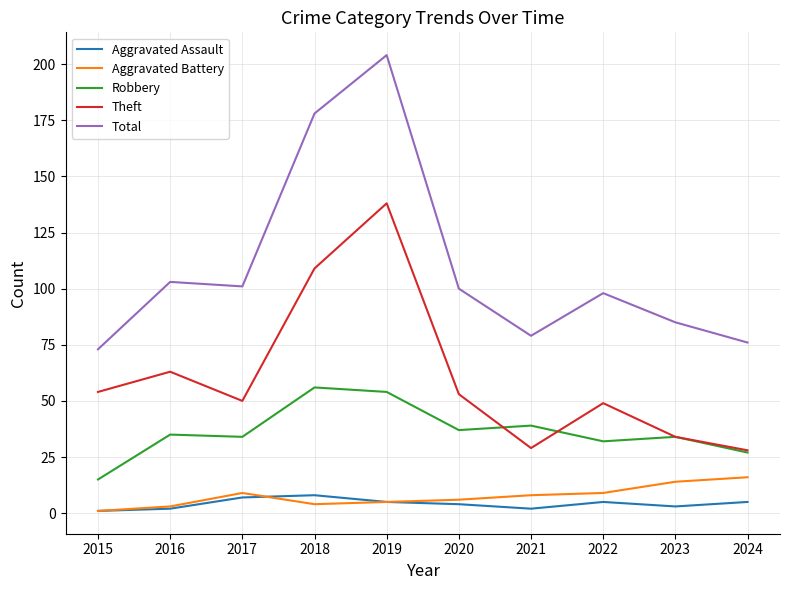

What is the approximate value of Theft at 2017?

50